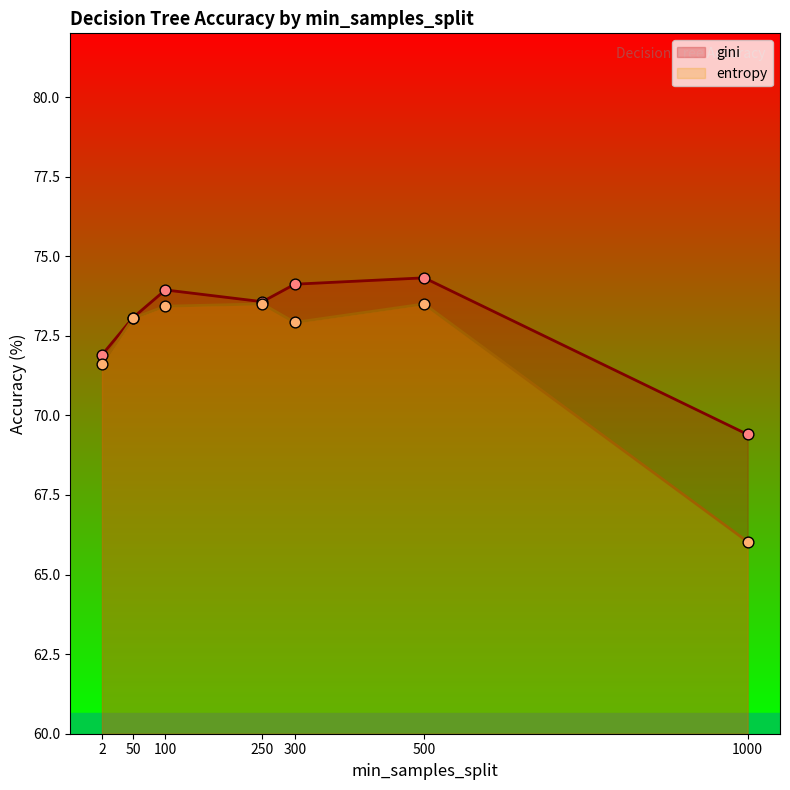

What is the ratio of the value at 1000 to the value at 500?

0.9